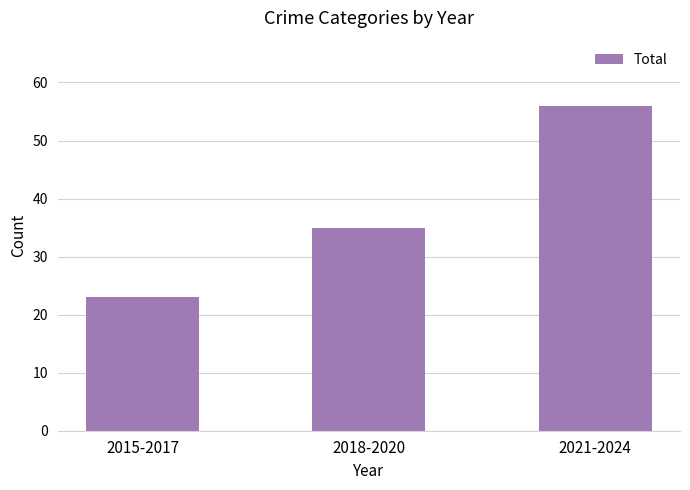

Is it true that the value at 2021-2024 is 35?

False